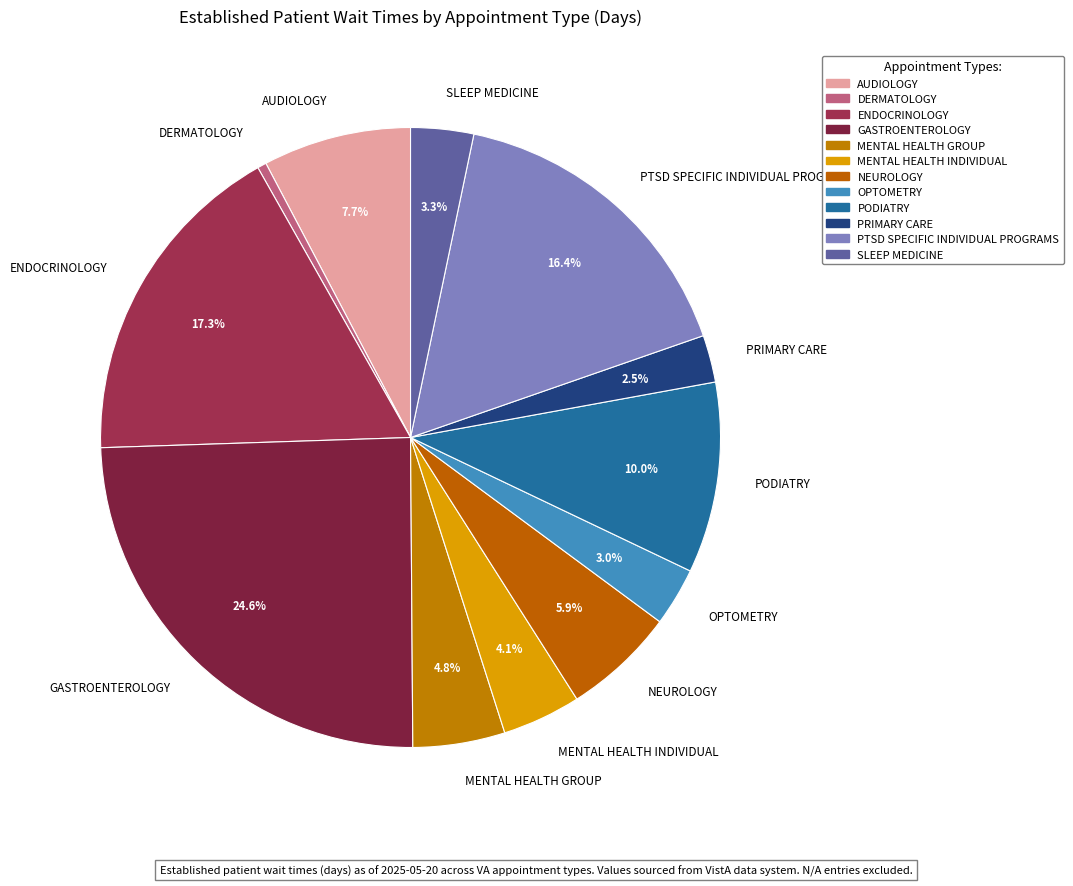

Between AUDIOLOGY and NEUROLOGY, which is larger?

AUDIOLOGY